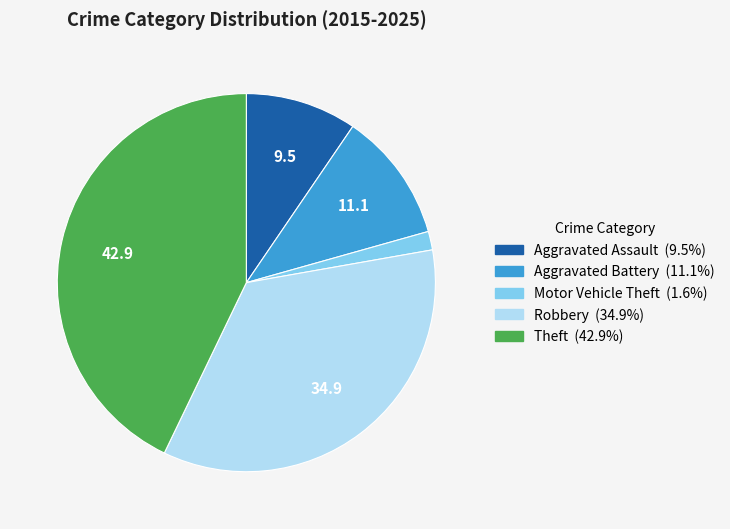

How many segments does this pie chart have?

5